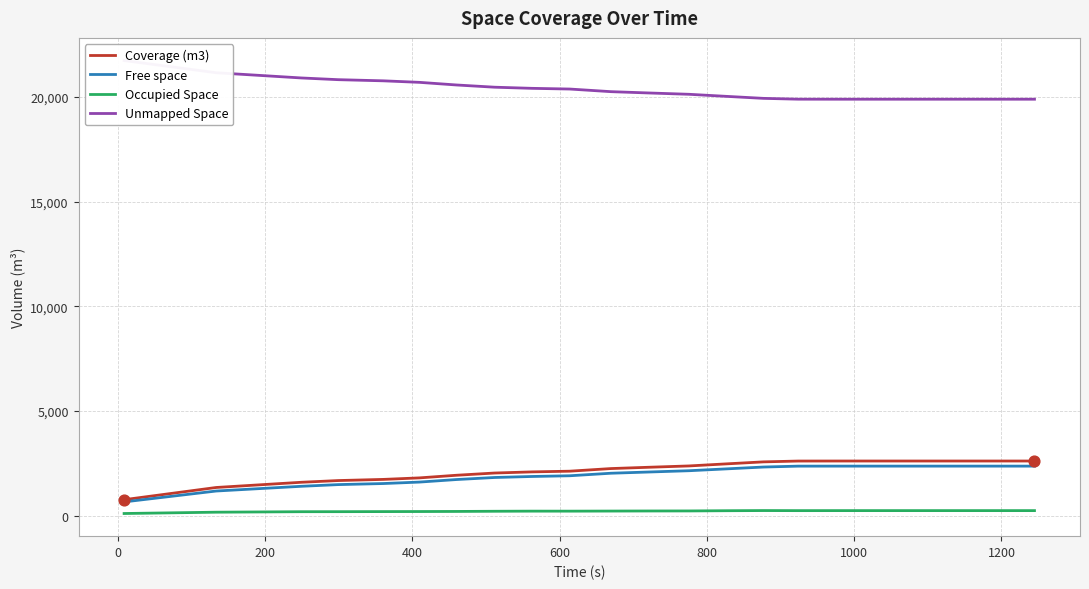

At how many categories does at least one series exceed 1353?

22